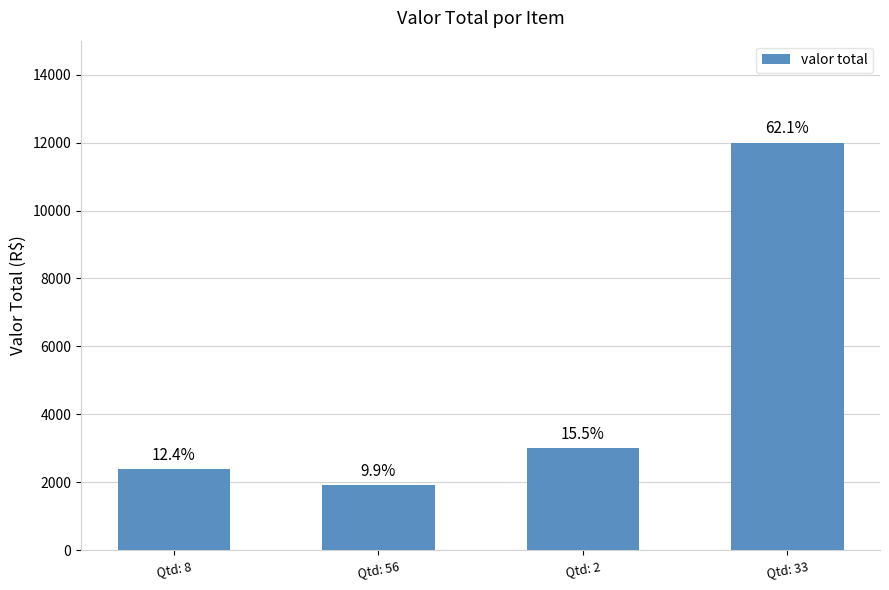

How many bars are there in total?

4